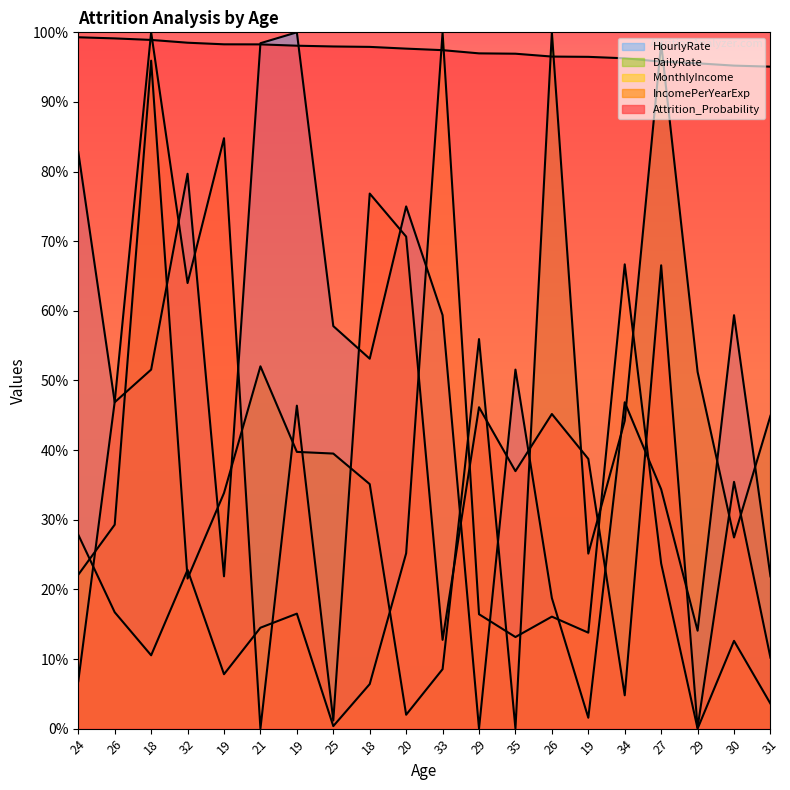

At which category does HourlyRate reach its first local valley?

26